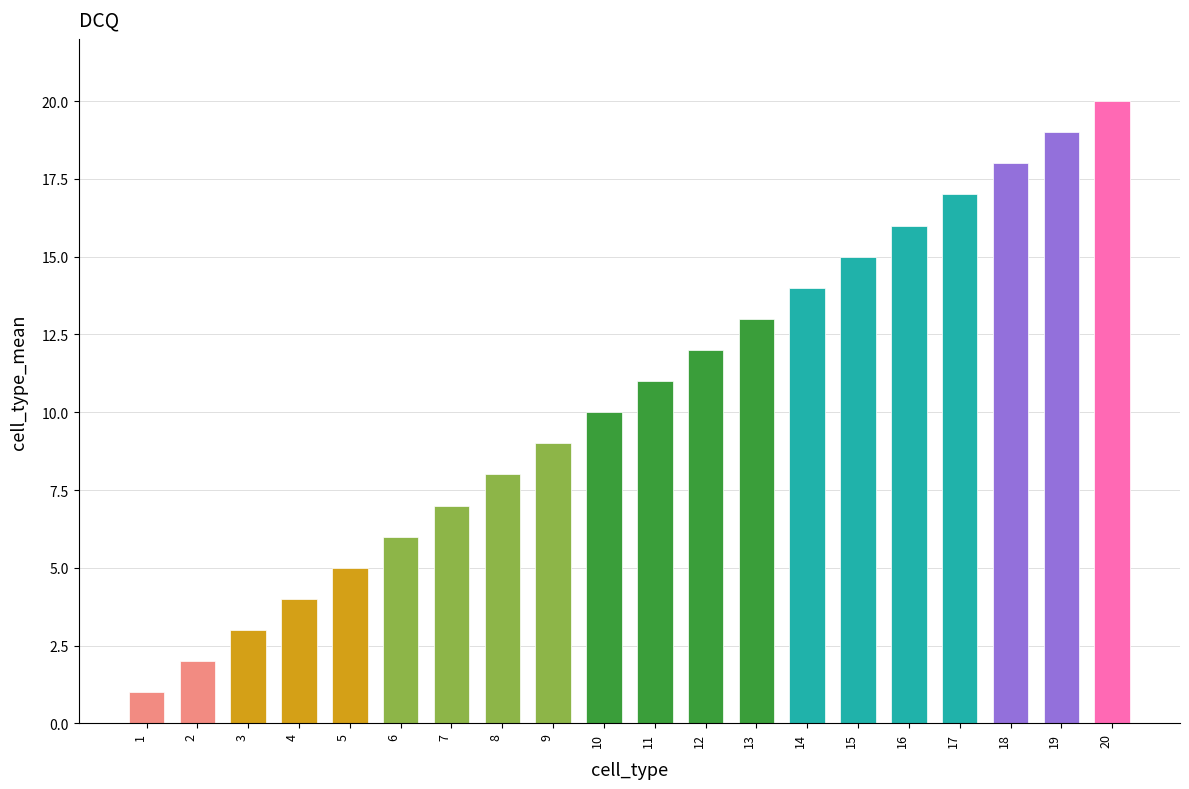

List the labels in order of value, largest first.

20, 19, 18, 17, 16, 15, 14, 13, 12, 11, 10, 9, 8, 7, 6, 5, 4, 3, 2, 1